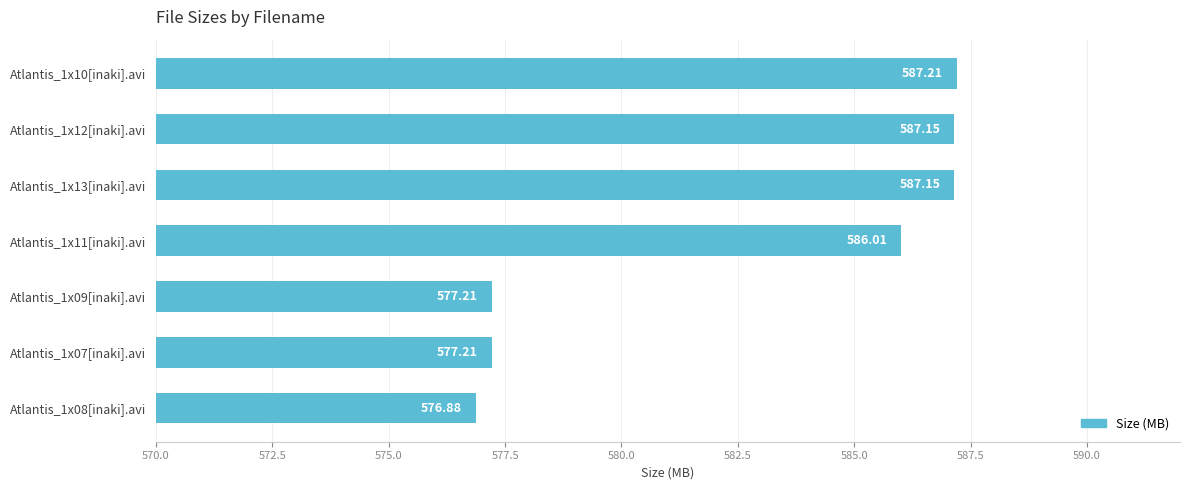

Which category has the lowest value across all series?

Atlantis_1x08[inaki].avi